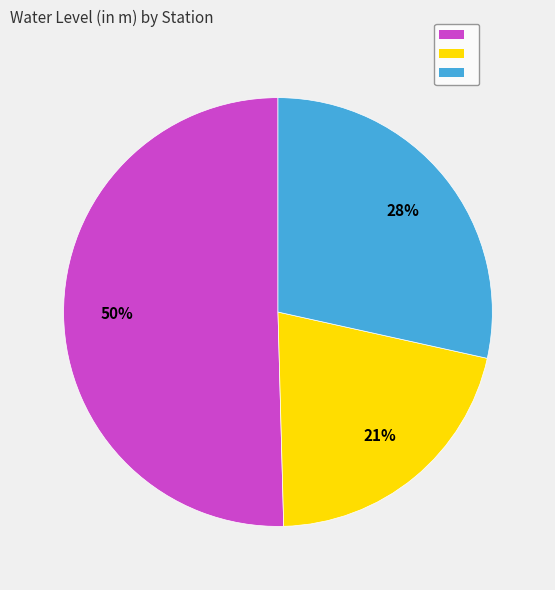

Count the number of slices in the pie.

3